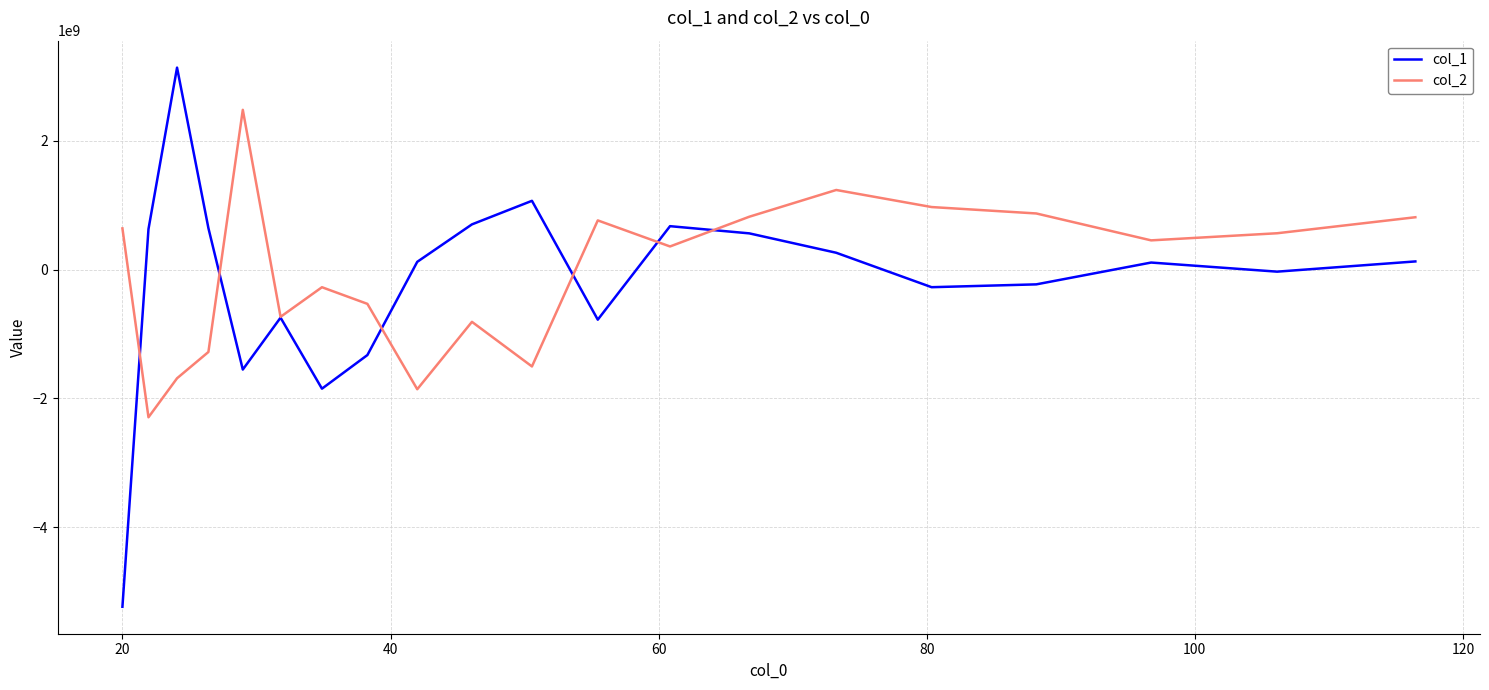

Which series has the largest total across all categories?

col_2